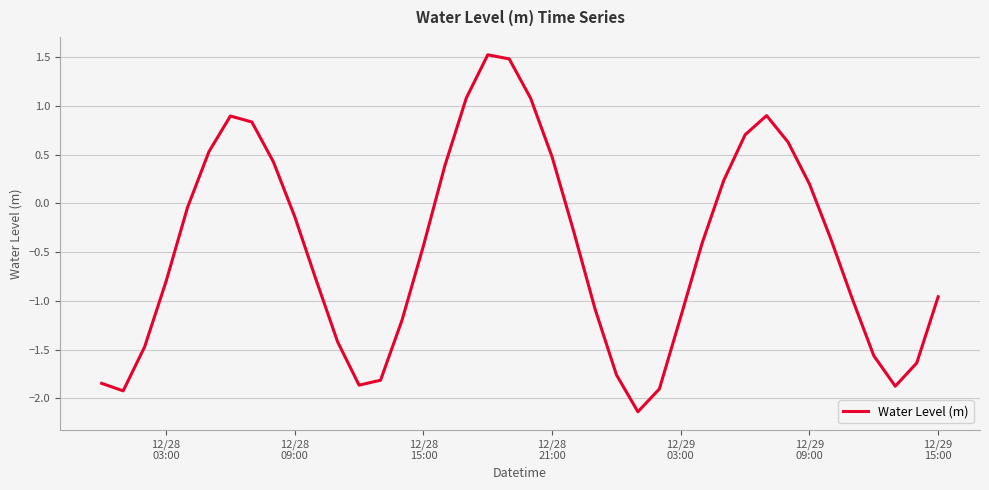

What is the difference between the maximum and minimum values?

3.7